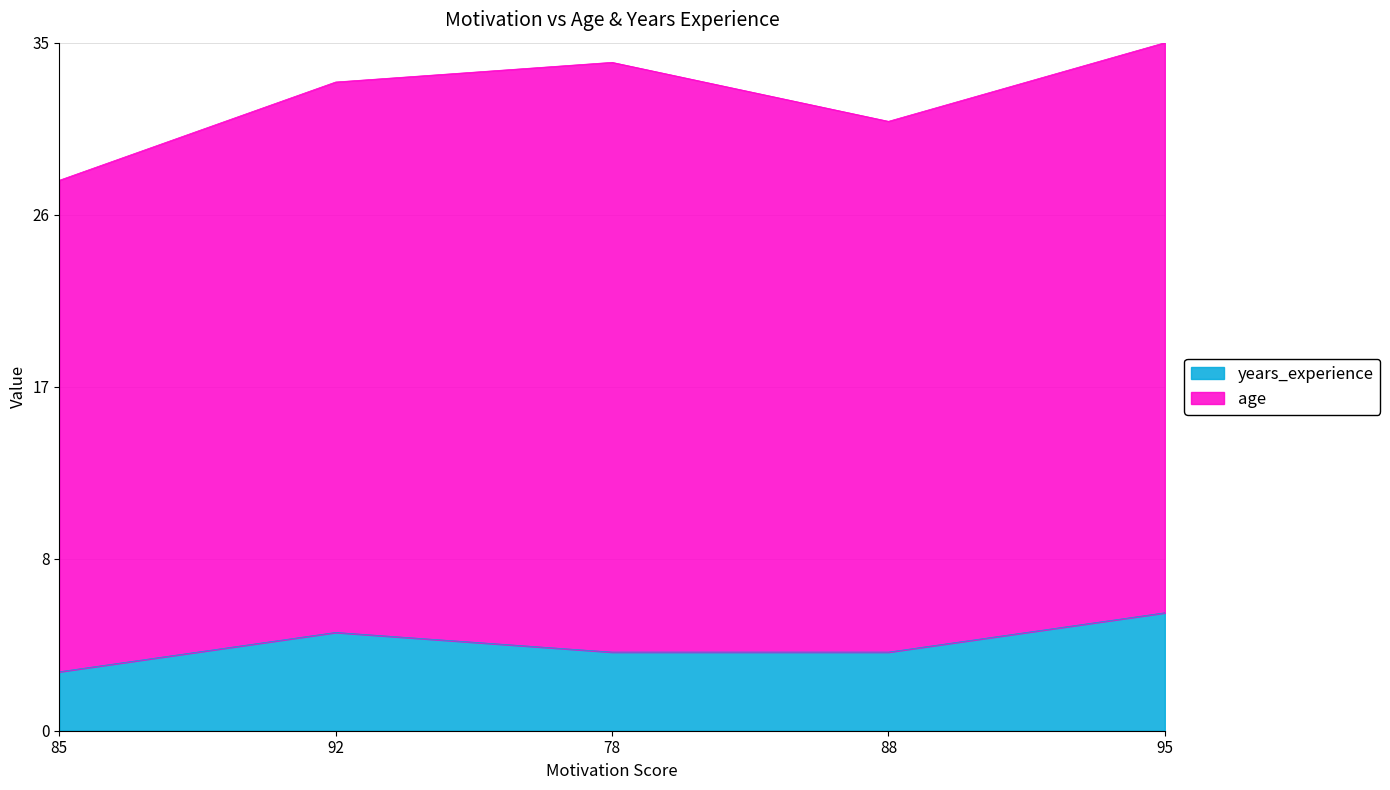

What position from the right is 92?

4